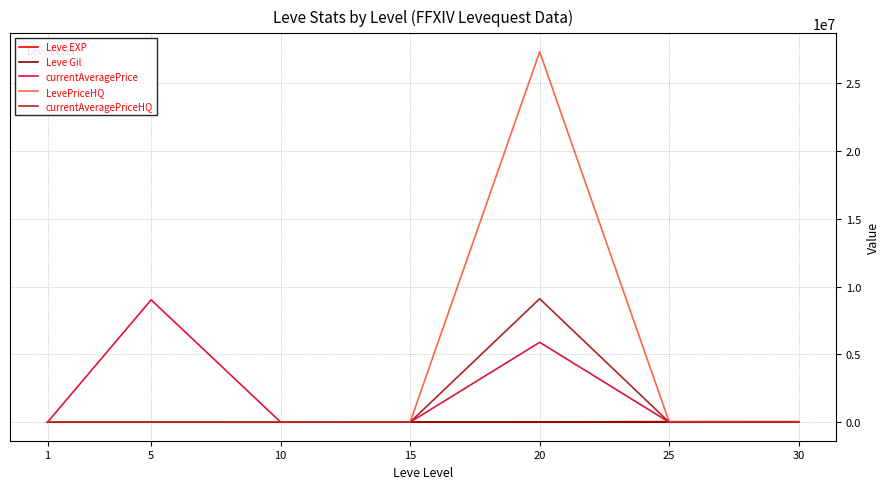

At which category is the sum across all series the highest?

20